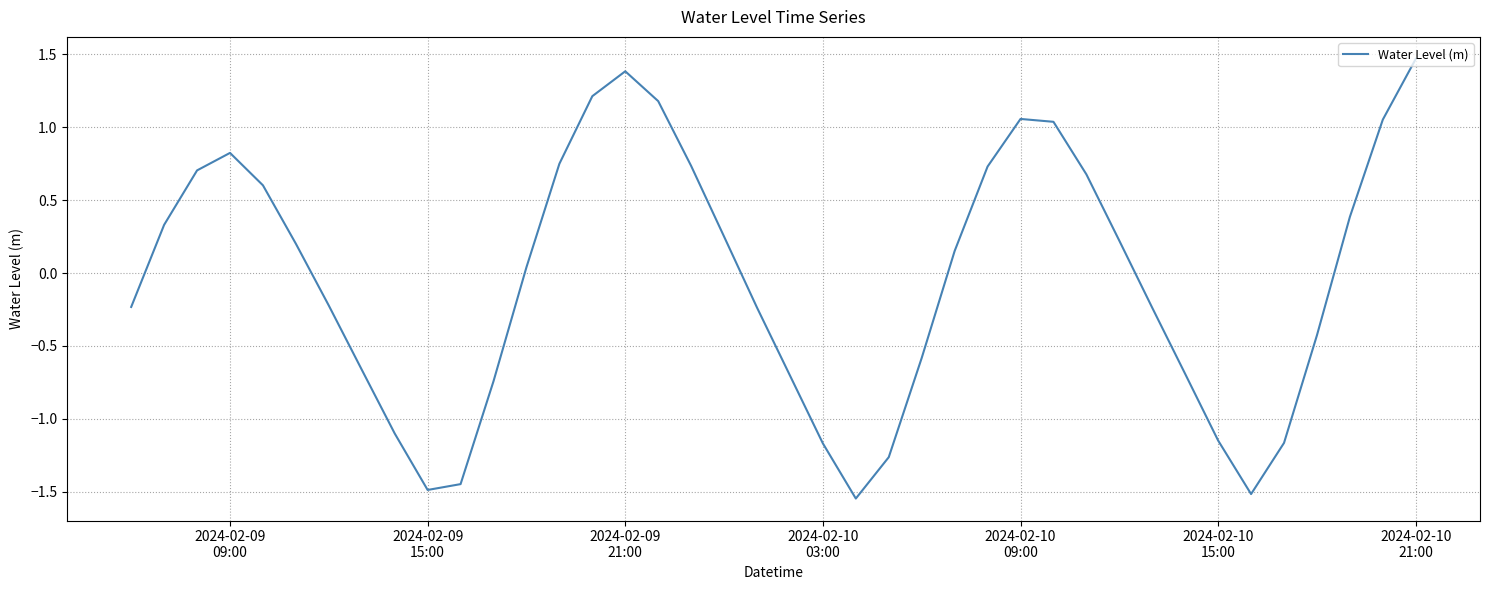

What is the greatest value displayed?

1.5